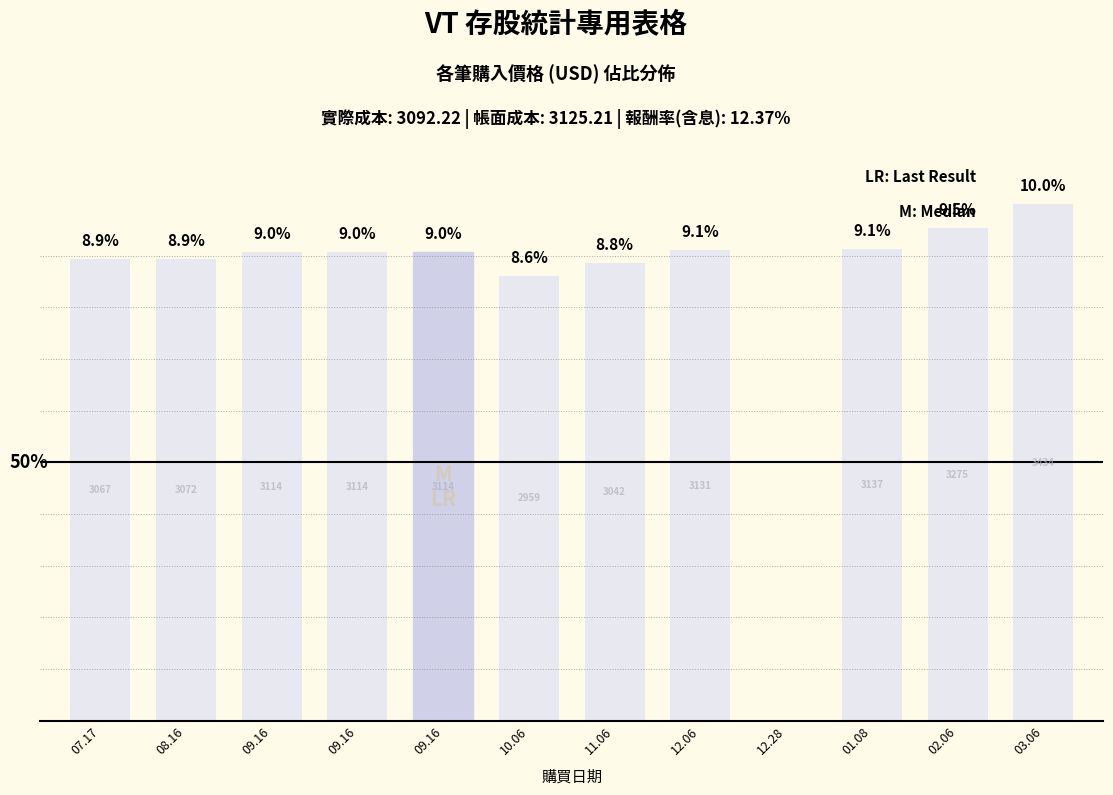

Reading left to right, what are all the values shown in this chart?

07.17=0.1	08.16=0.1	09.16=0.1	09.16=0.1	09.16=0.1	10.06=0.1	11.06=0.1	12.06=0.1	12.28=0.0	01.08=0.1	02.06=0.1	03.06=0.1